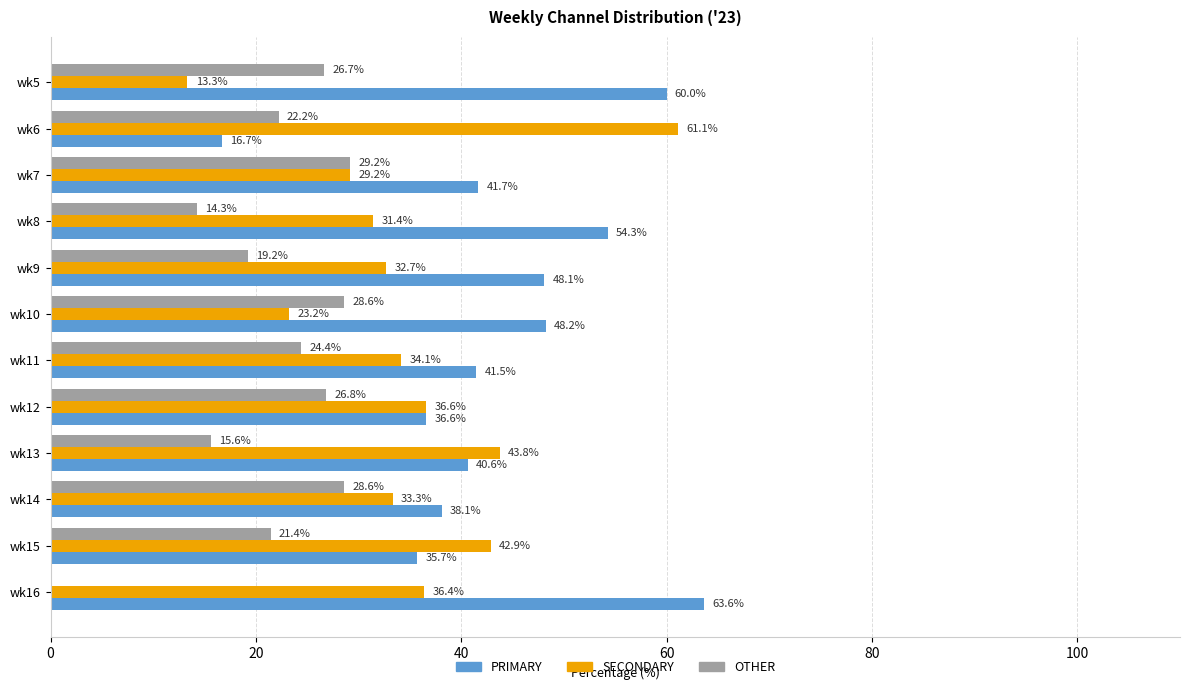

Which label corresponds to the largest value in the chart?

wk16